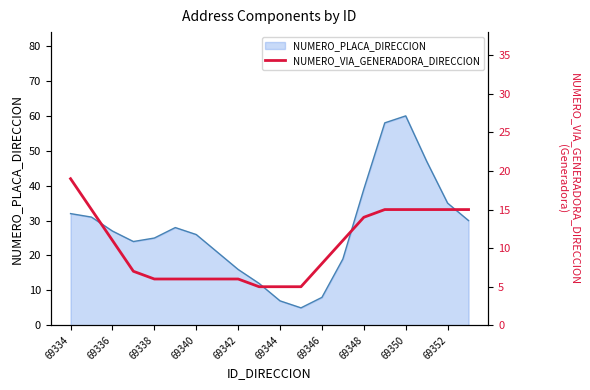

Reading left to right, transcribe all the data shown in this chart.

19	15	11	7	6	6	6	6	6	5	5	5	8	11	14	15	15	15	15	15